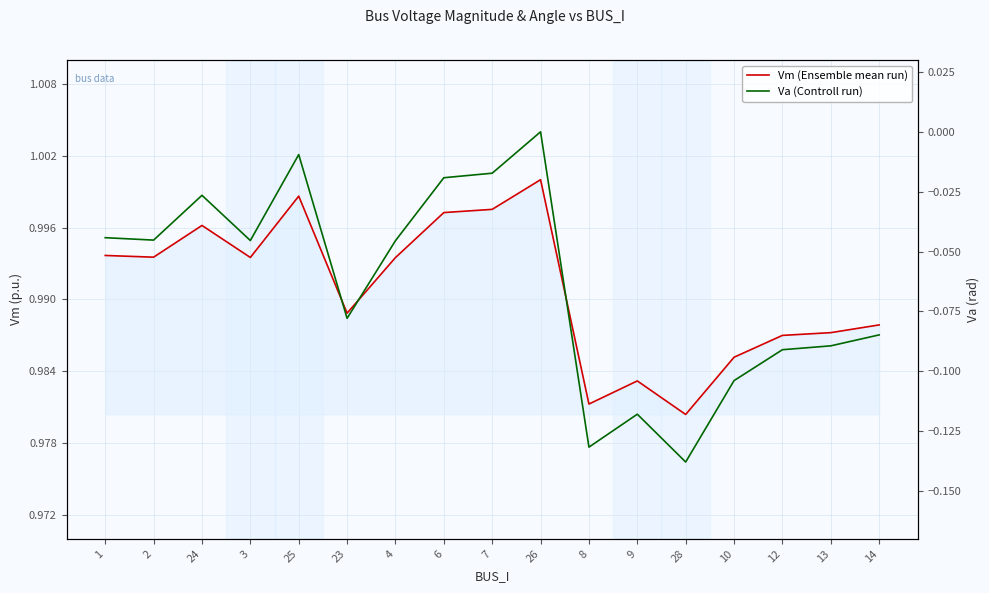

What is the difference between the maximum and minimum values in the Va (Controll run) series?

0.1